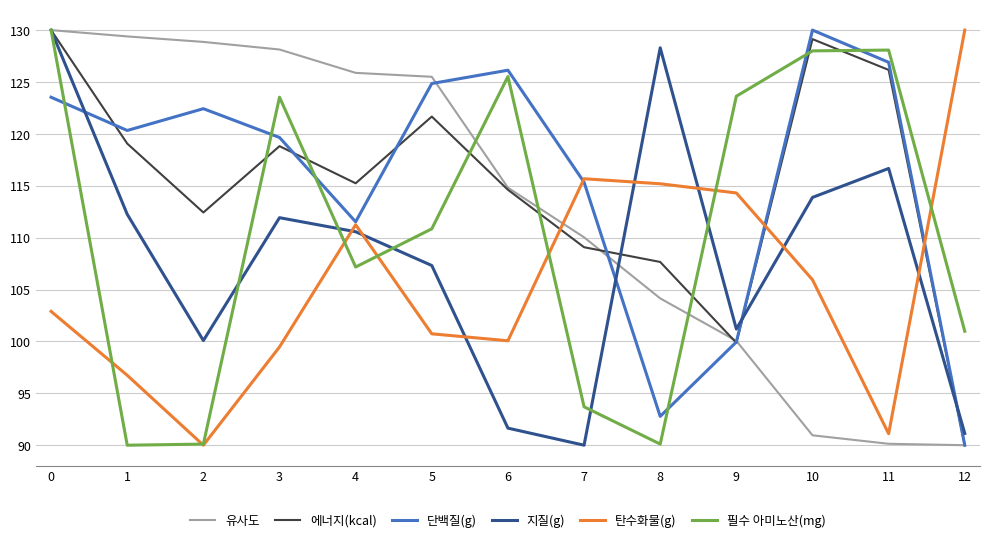

What is the sum of the 필수 아미노산(mg) values at 3 and 4?

230.7